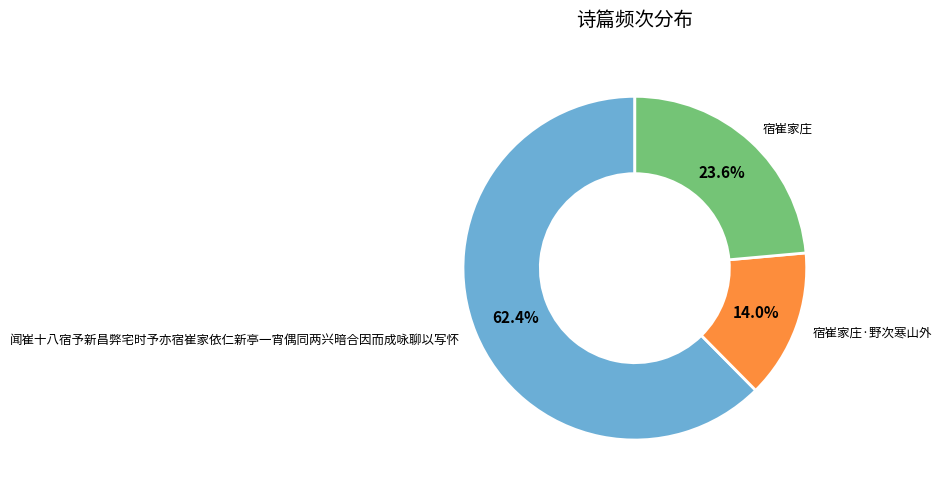

Is the sum of 宿崔家庄 and 宿崔家庄·野次寒山外 greater than half?

No